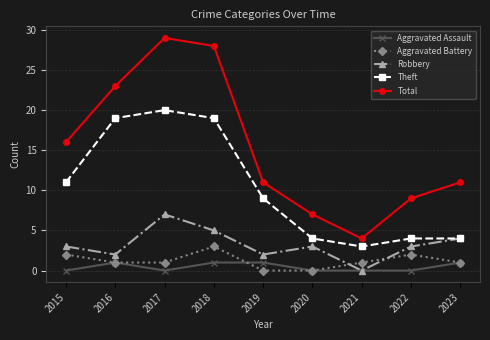

What is the value of the Theft point at the 9th from the left?

4